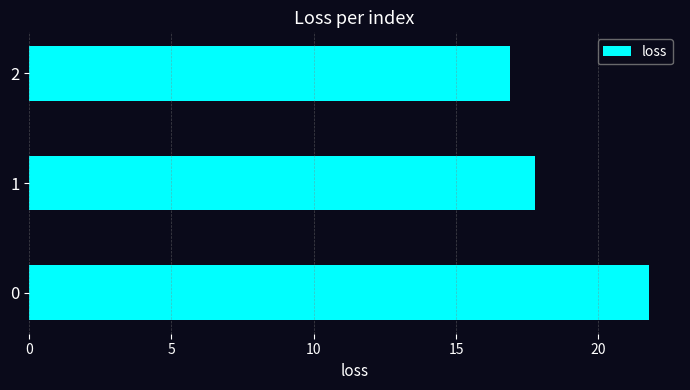

True or false: the data shows 21.8 at 0.

True